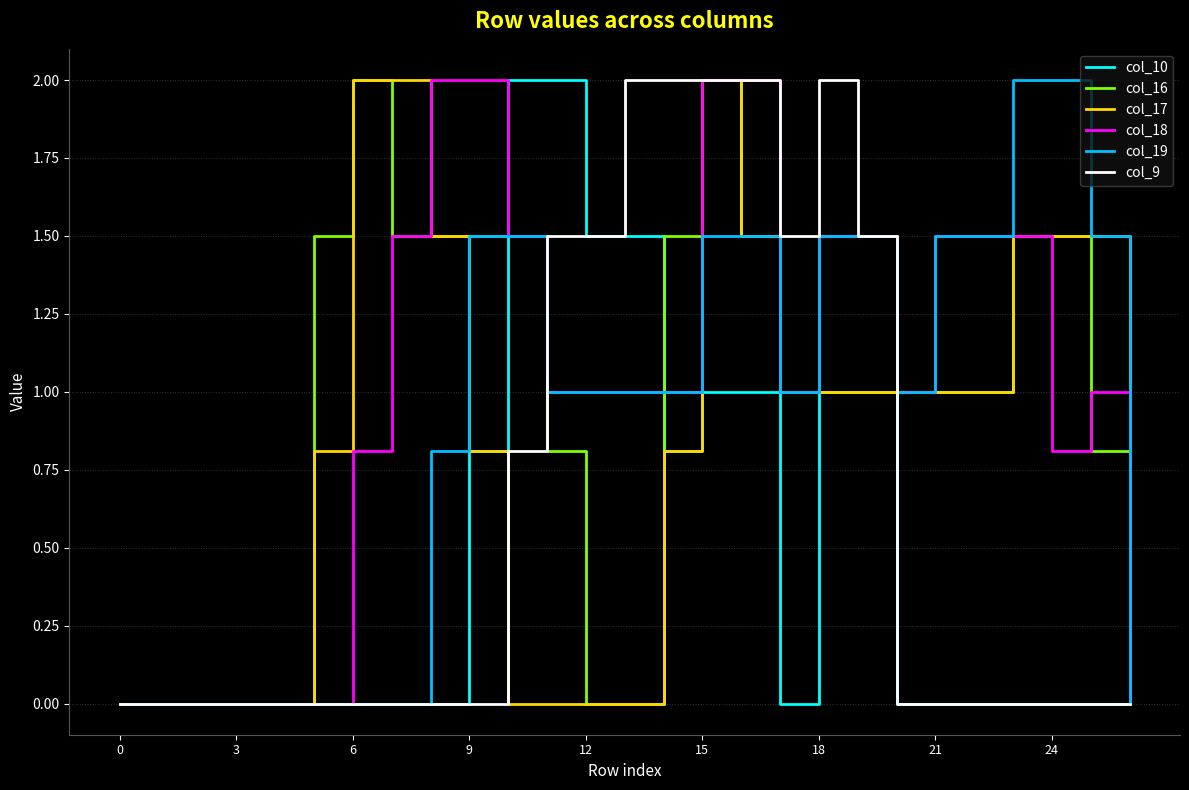

Does the chart have visible grid lines?

Yes